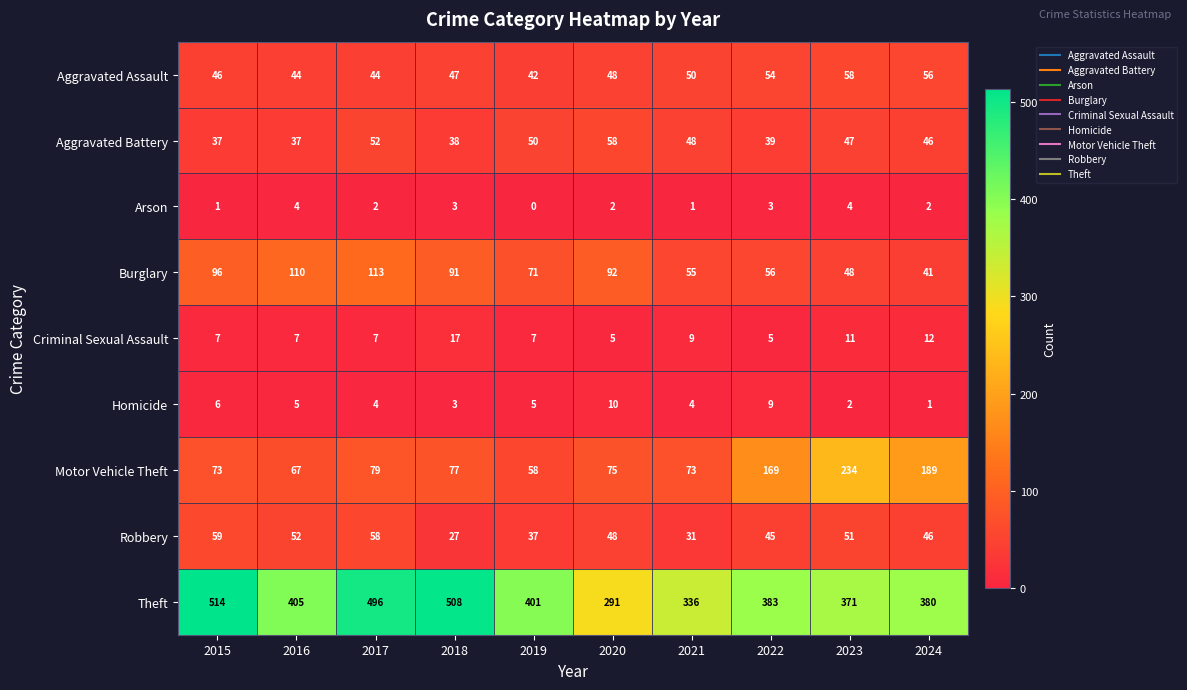

Which series changed the most between 2015 and 2023?

Motor Vehicle Theft